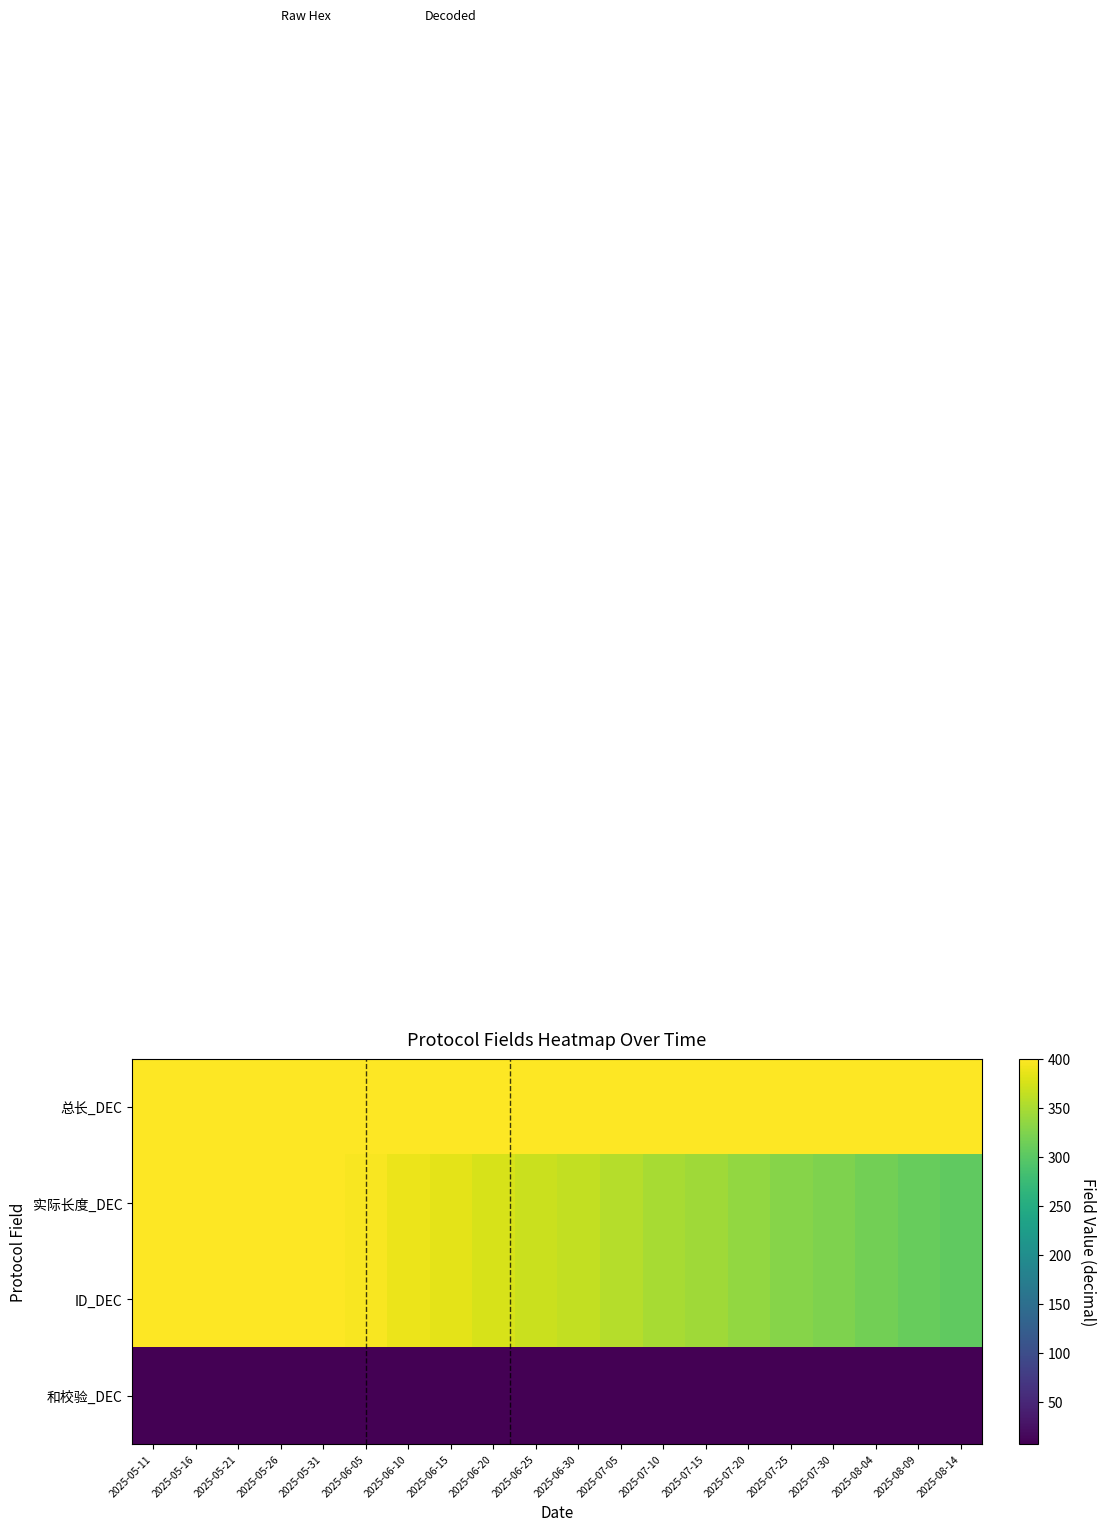

How many series are shown in this chart?

4